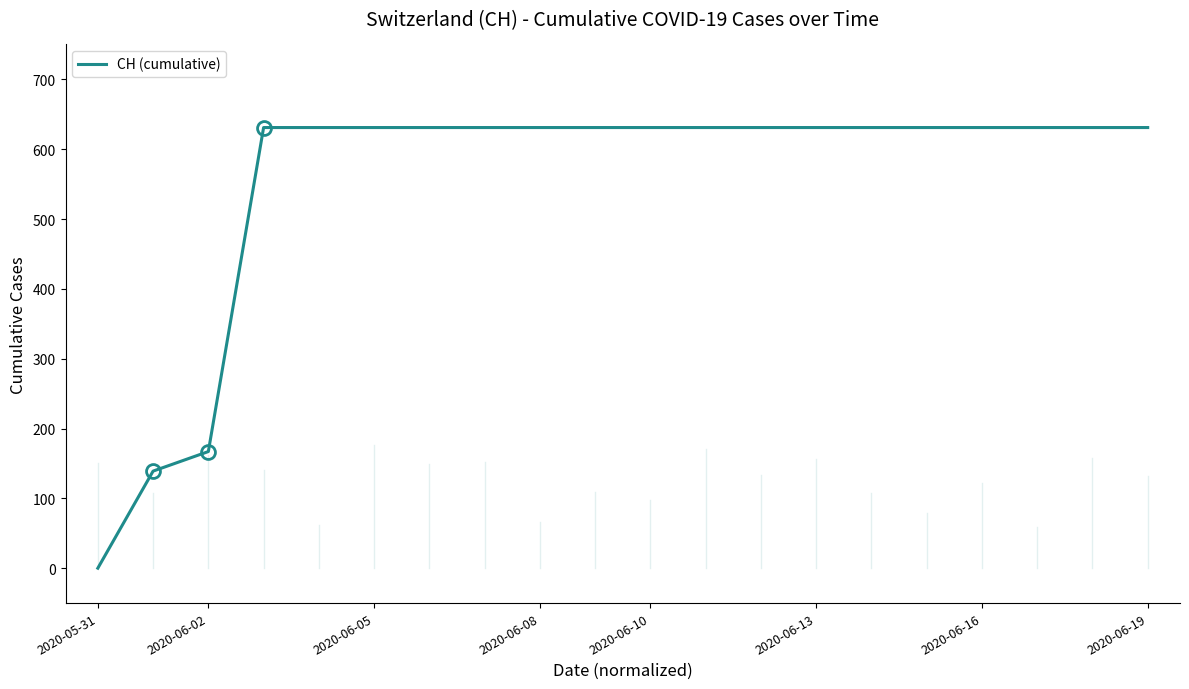

Does the chart have visible grid lines?

No